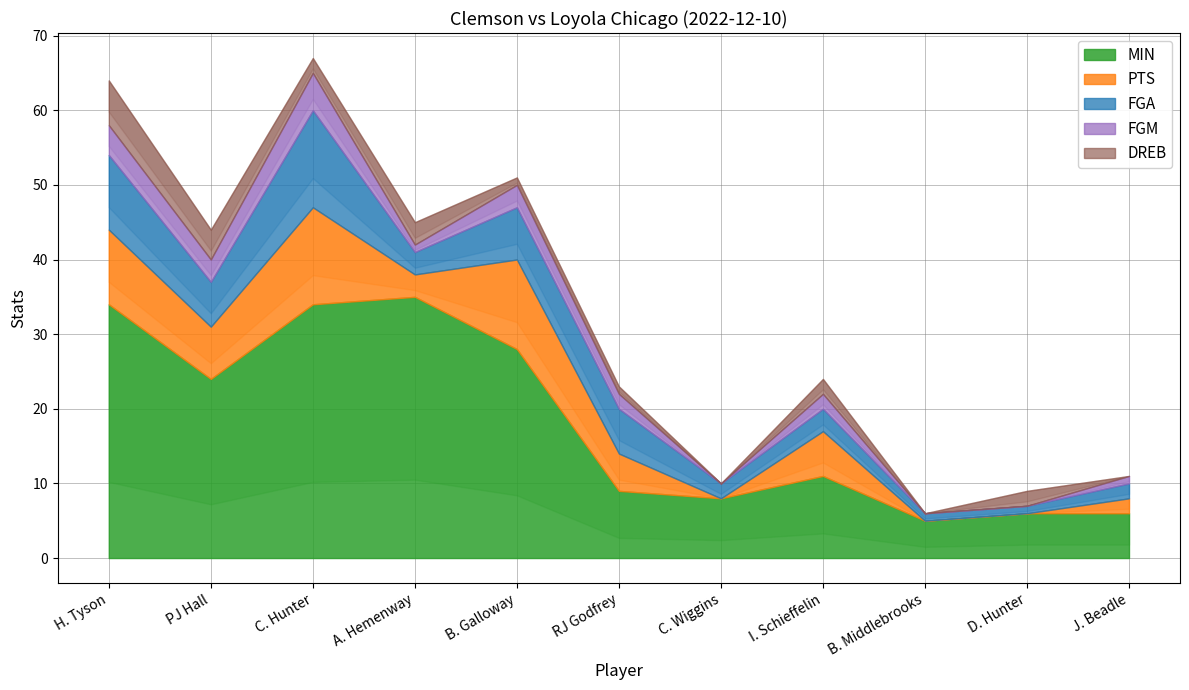

Is it true that DREB equals 2 at D. Hunter?

True